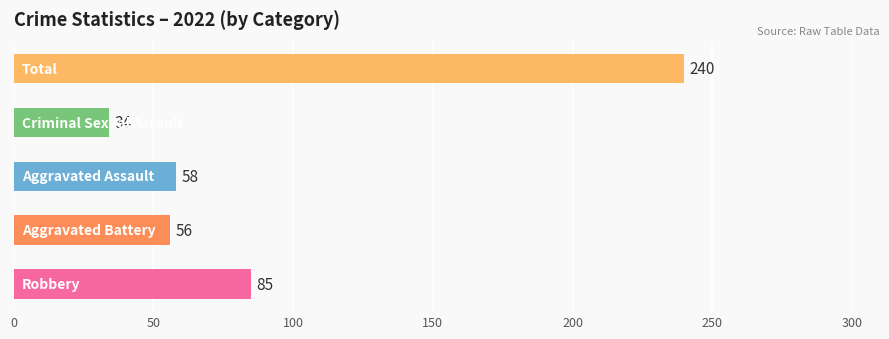

What is the minimum value shown in the chart?

34